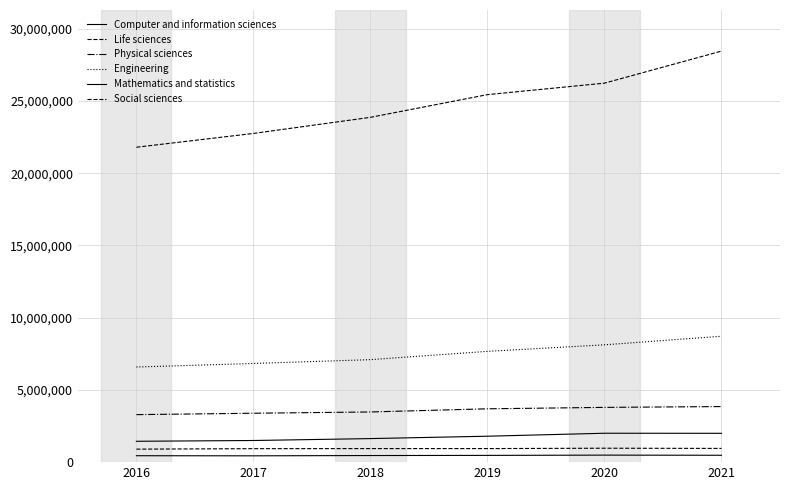

At which category is the sum across all series the highest?

2021